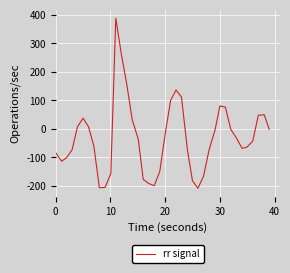

What is the difference between the maximum and minimum values?

597.0